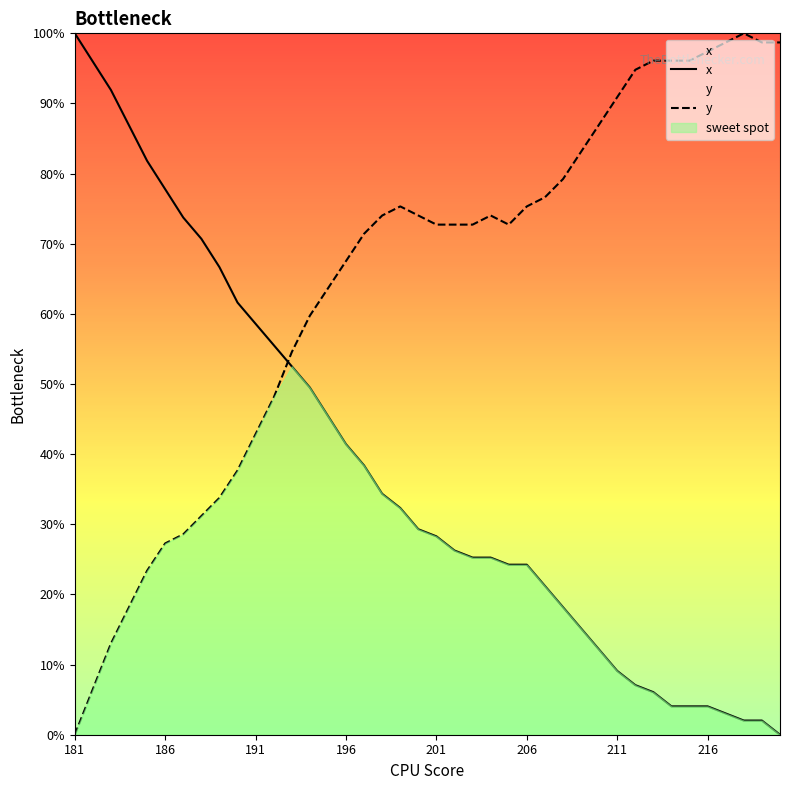

How many lines are shown in the chart?

3